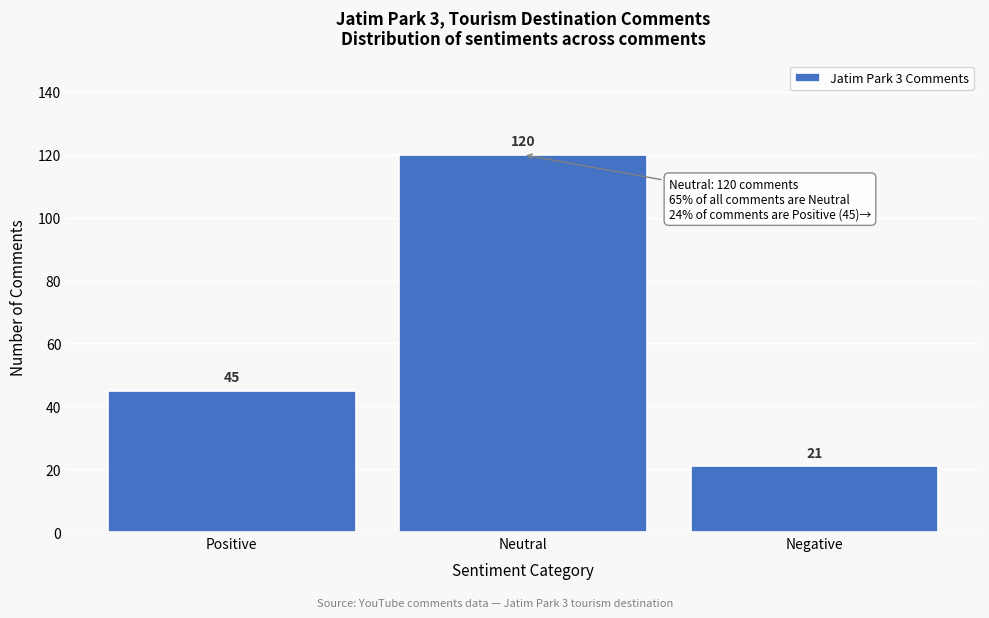

Reading left to right, extract all data points from this chart.

Positive=45	Neutral=120	Negative=21